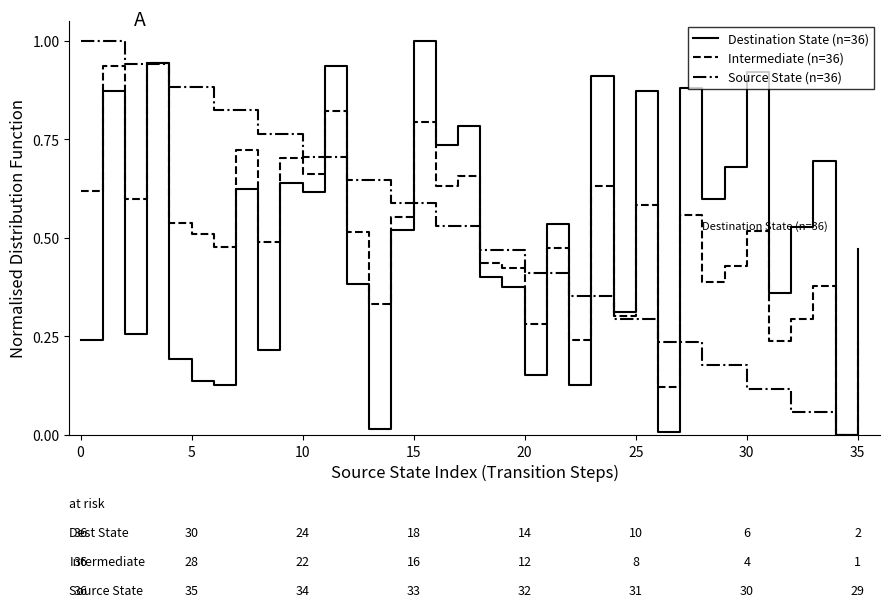

What is the highest value of the Destination State (n=36) series?

1.0